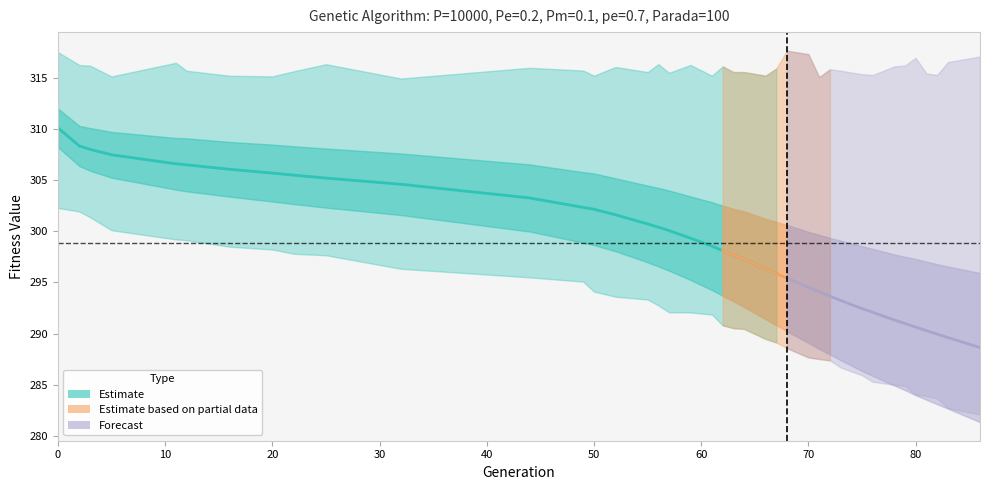

What is the value of the min point at the 12th from the left?

295.5